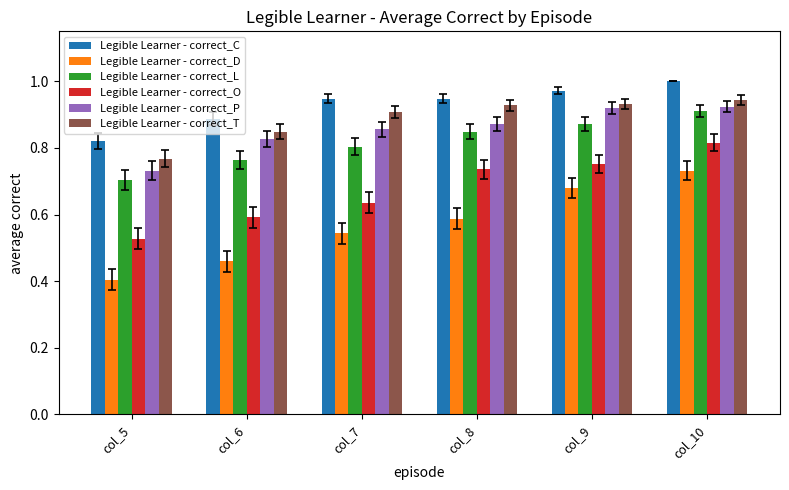

Rank the categories by Legible Learner - correct_D value from lowest to highest.

col_5, col_6, col_7, col_8, col_9, col_10